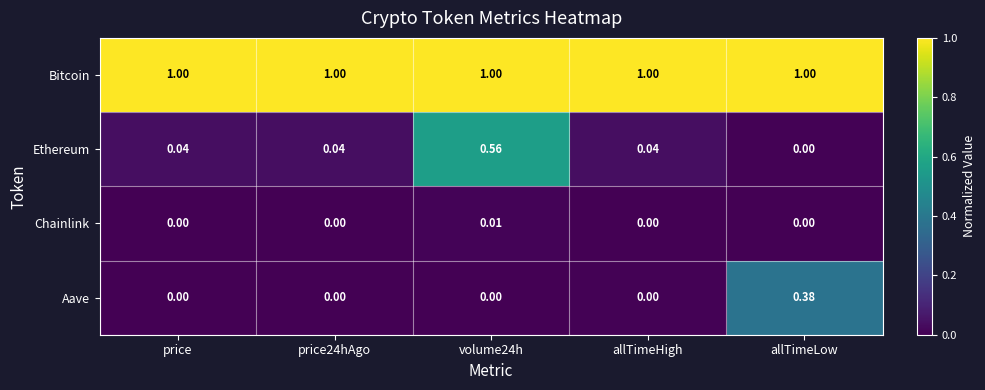

Rank the series by their maximum value, from highest to lowest.

Bitcoin, Ethereum, Aave, Chainlink